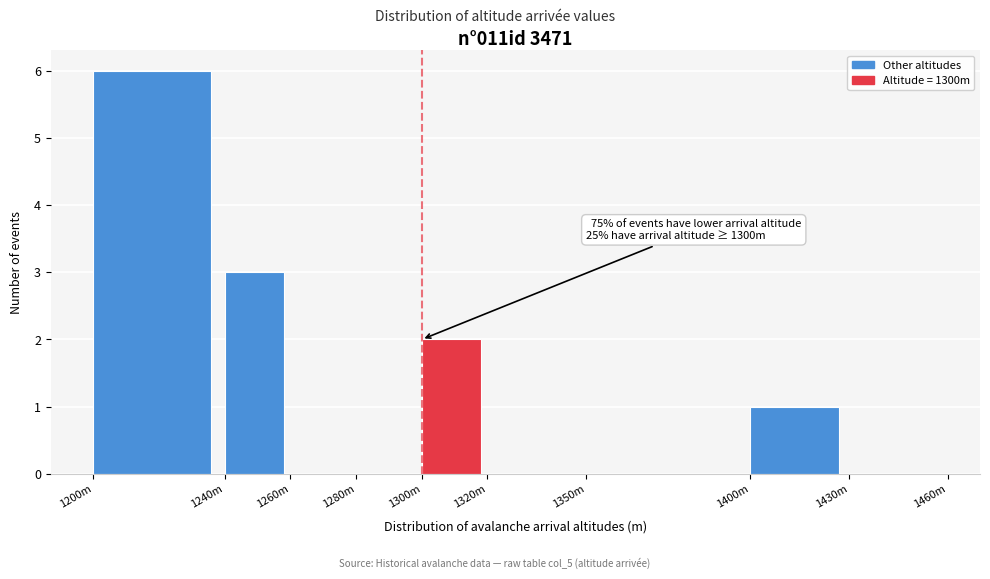

Reading left to right, list all the values displayed in this chart.

1200m=6	1240m=3	1260m=0	1280m=0	1300m=2	1320m=0	1350m=0	1400m=1	1430m=0